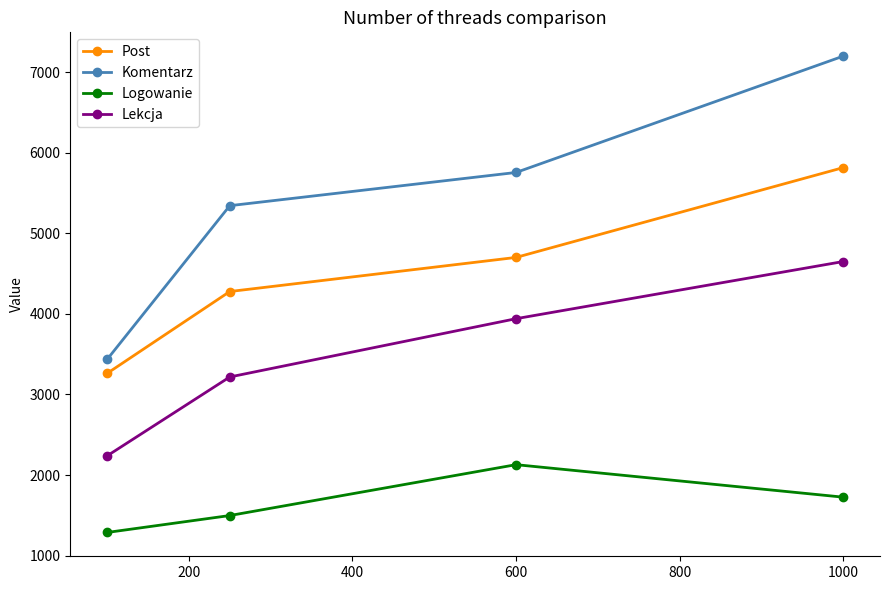

What is the value of the Komentarz point at the 2nd from the left?

5342